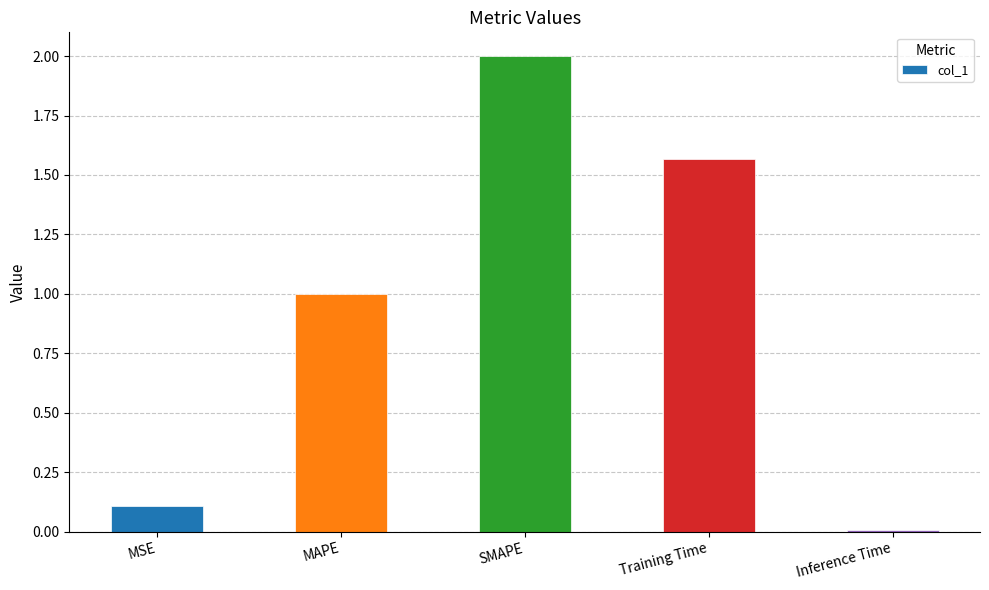

What position from the left is MSE?

1